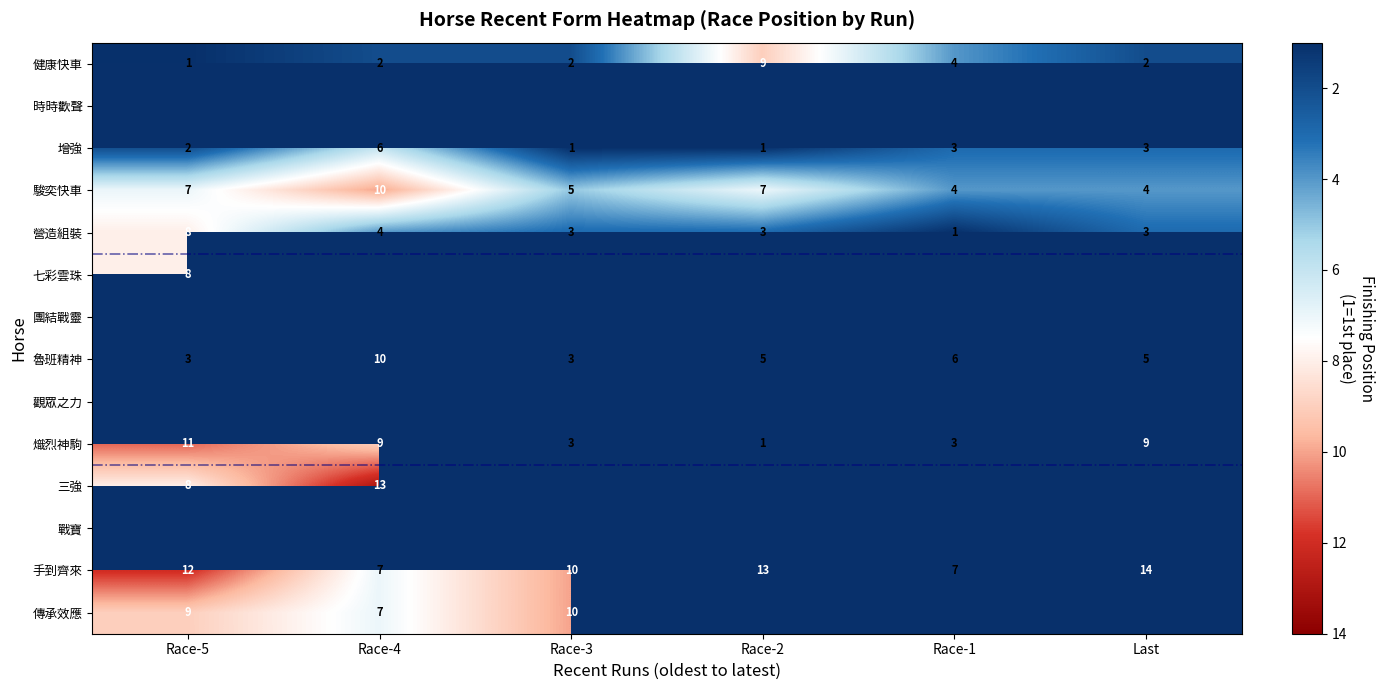

How many values in the 熾烈神駒 series are below 9?

3